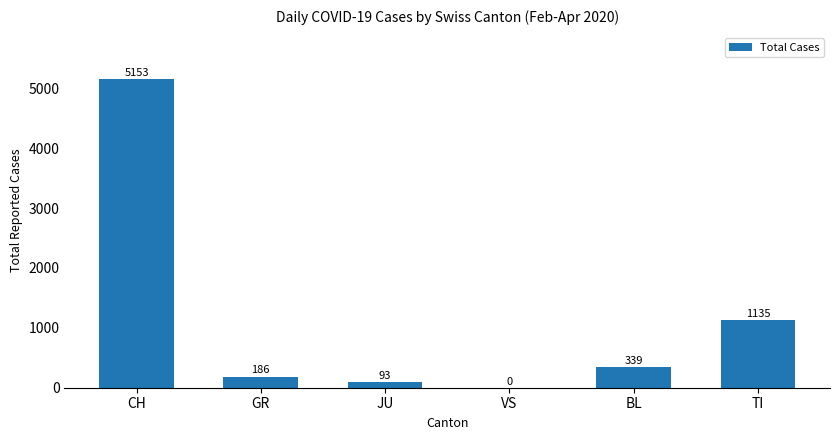

Is it true that the value at VS is 0?

True